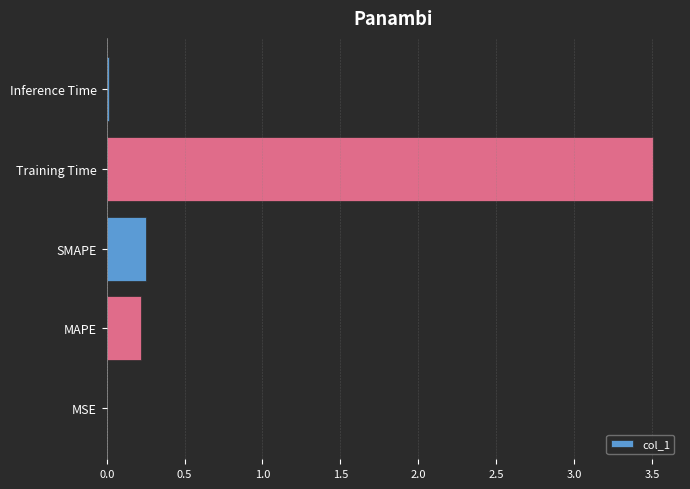

What is the maximum value shown in the chart?

3.5